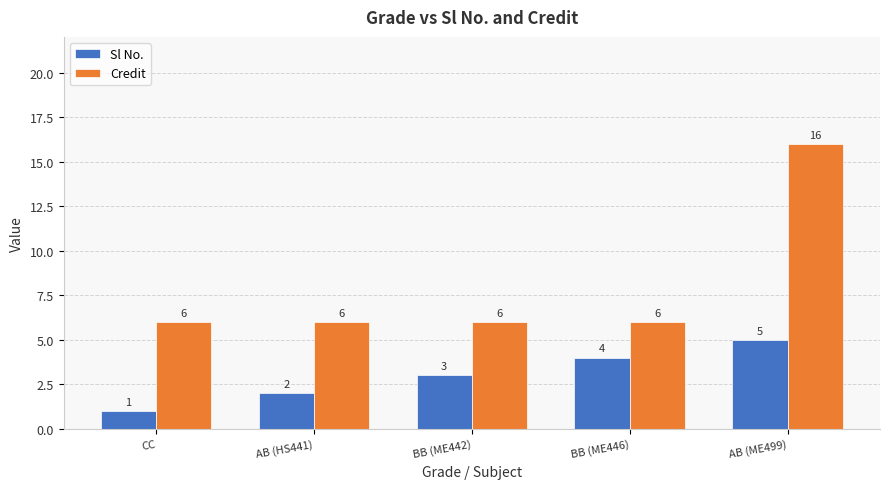

How many data points does each series have?

5